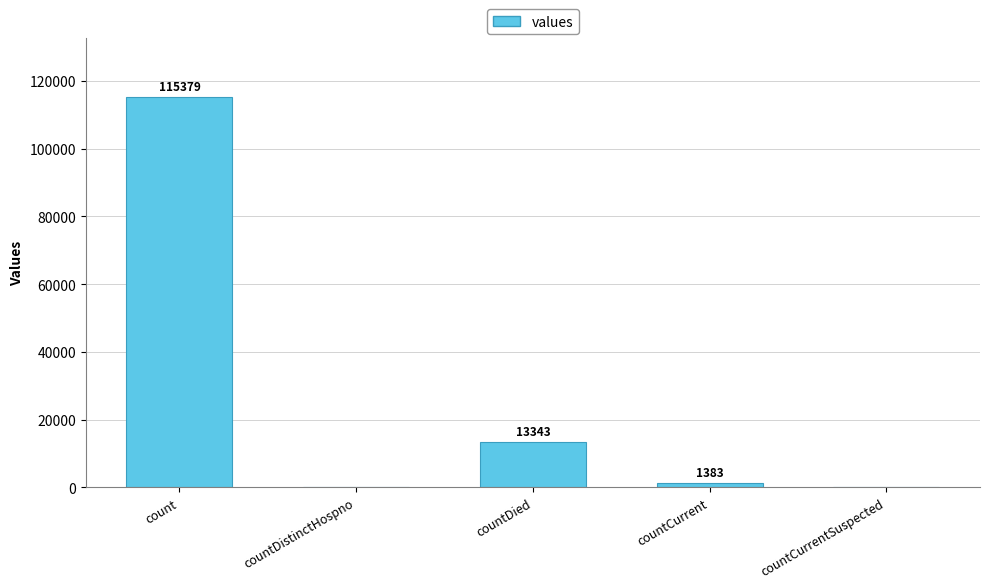

Are the bars horizontal?

No